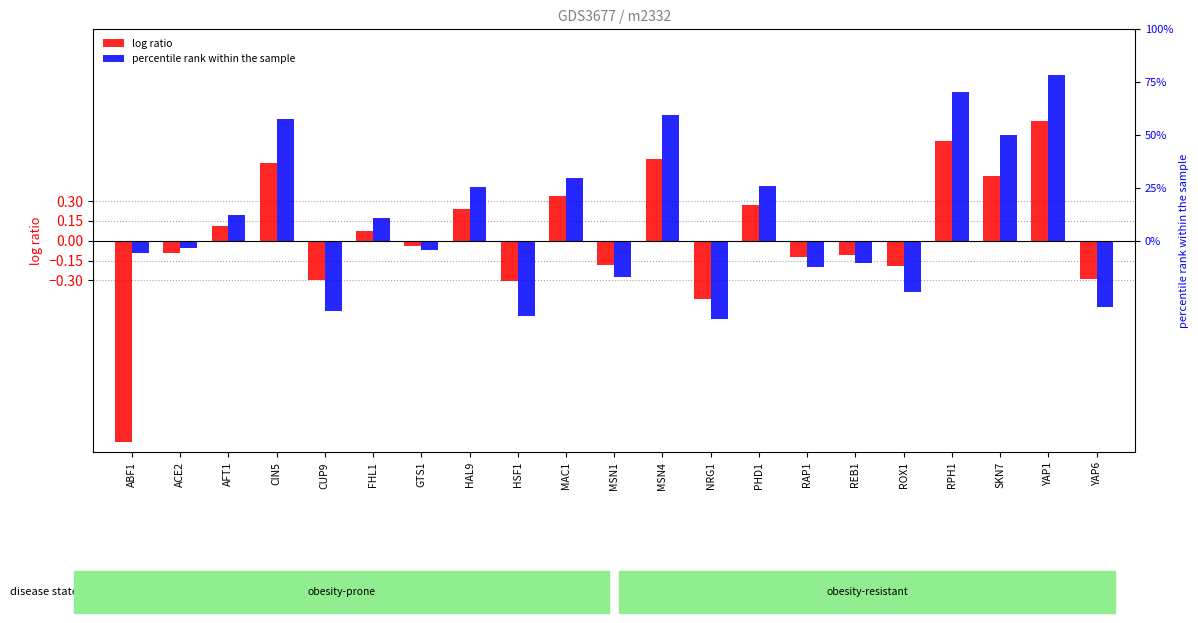

What position from the left is NRG1?

13